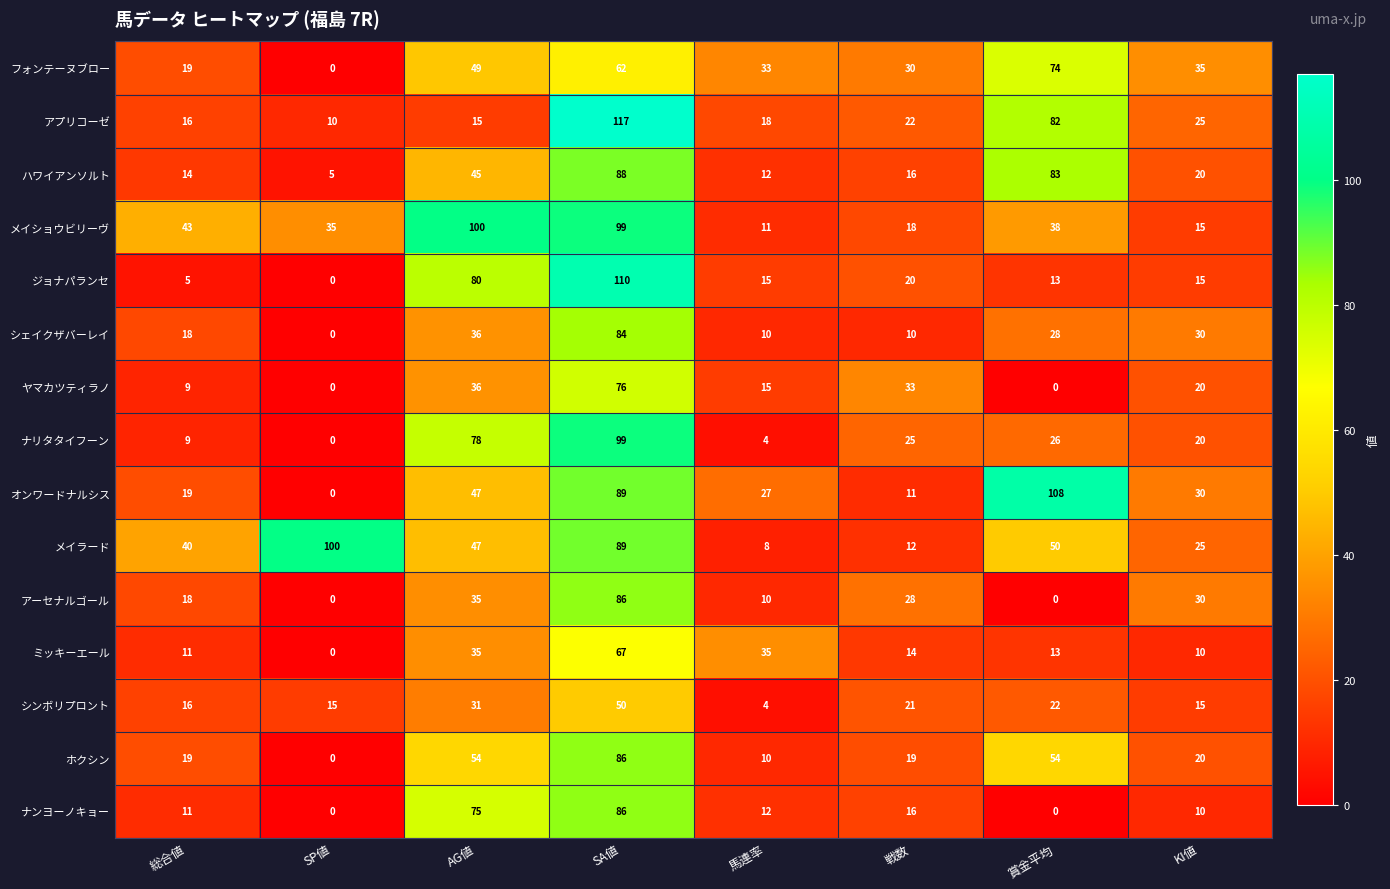

Which category has the highest value in the メイラード series?

SP値